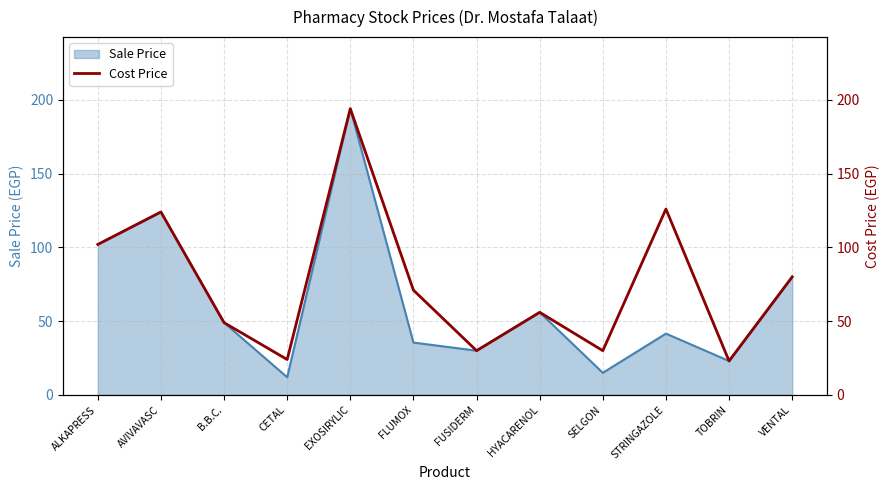

The value of Sale Price at EXOSIRYLIC is 194.0. True or false?

True